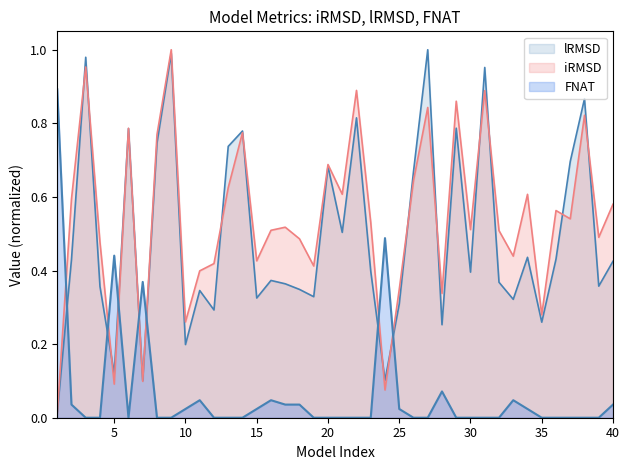

Which category has the highest value across all series?

9